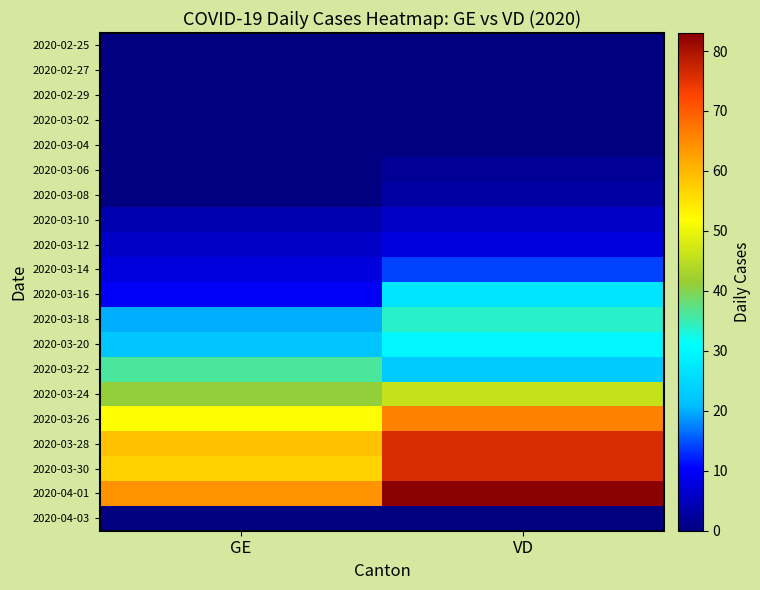

What is the difference between the highest and lowest values at VD?

83